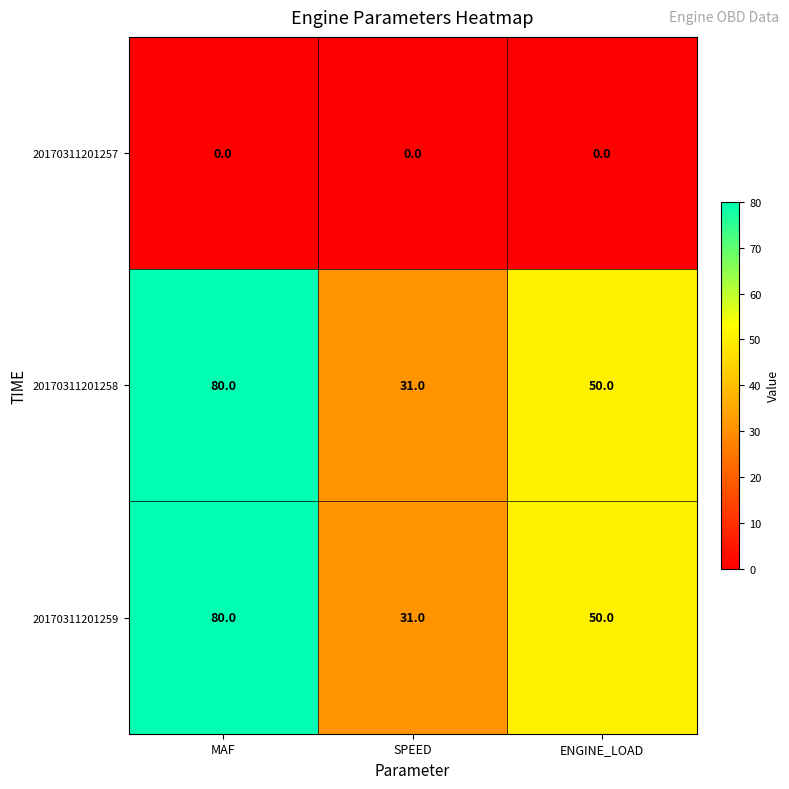

Reading right to left, transcribe all the data shown in this chart.

20170311201257: ENGINE_LOAD=0	SPEED=0	MAF=0
20170311201258: ENGINE_LOAD=50	SPEED=31	MAF=80
20170311201259: ENGINE_LOAD=50	SPEED=31	MAF=80